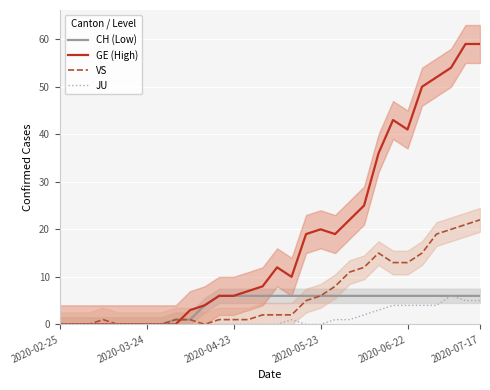

True or false: GE (High) has a value of 28 at 23.

False